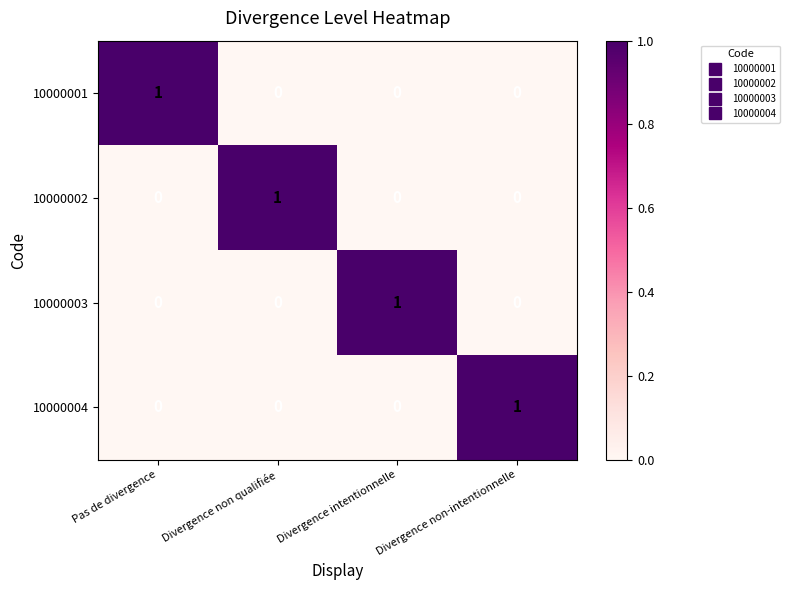

The value of 10000001 at Divergence non qualifiée is 0. True or false?

True